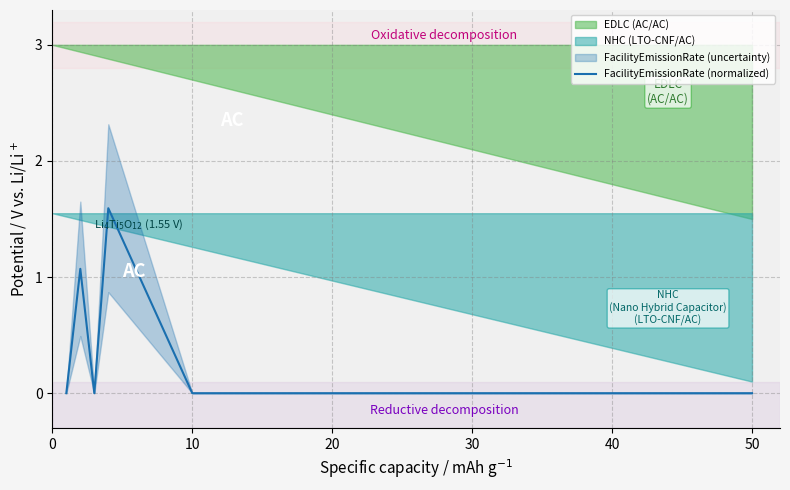

What is the maximum value for FacilityEmissionRate (normalized)?

1.6